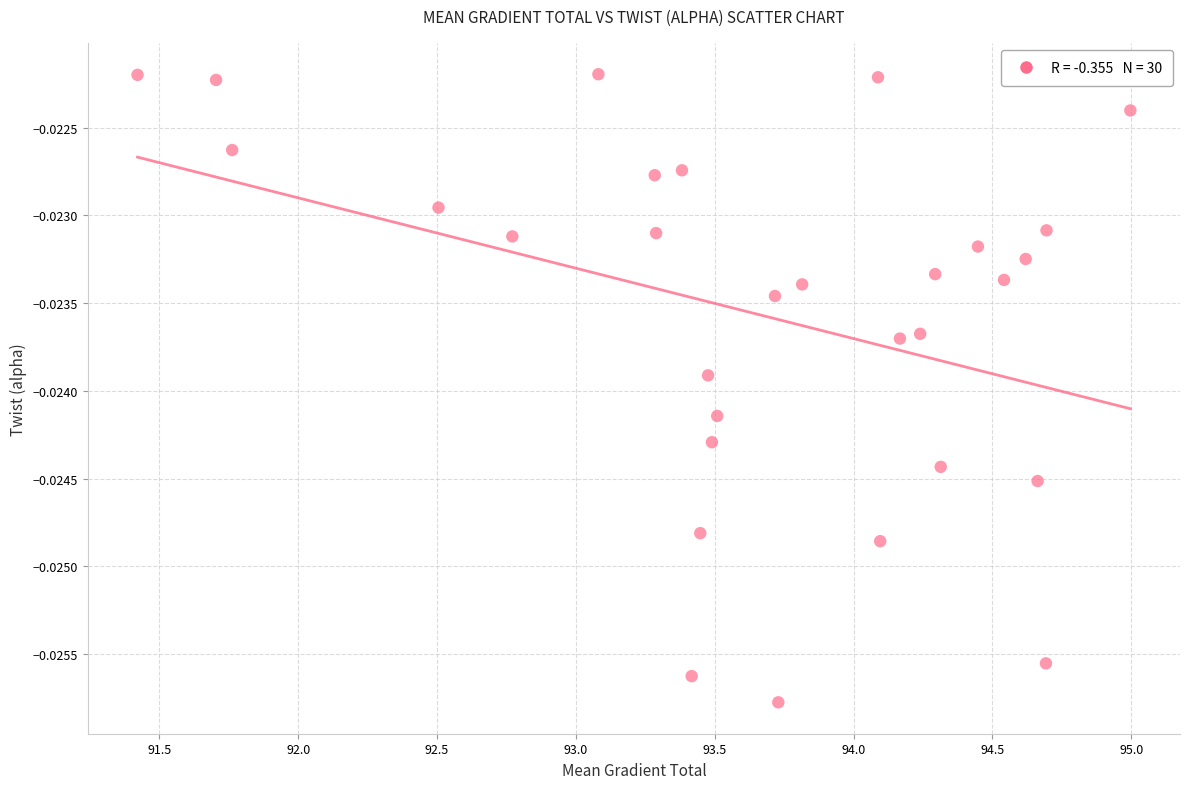

What is the range of X values (max minus min)?

3.6